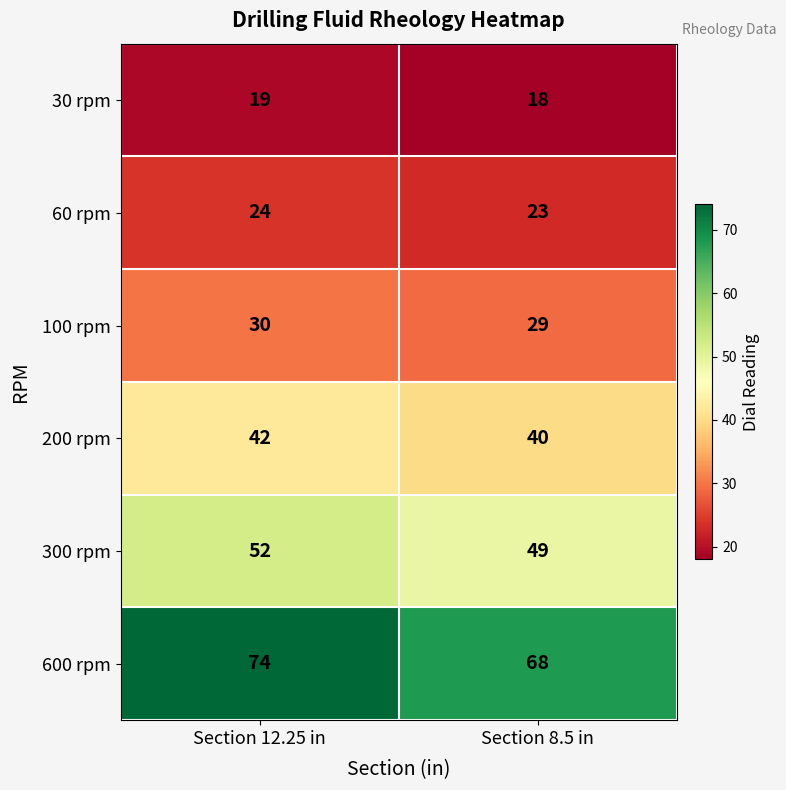

What is the sum of the 30 rpm values at Section 8.5 in and Section 12.25 in?

37